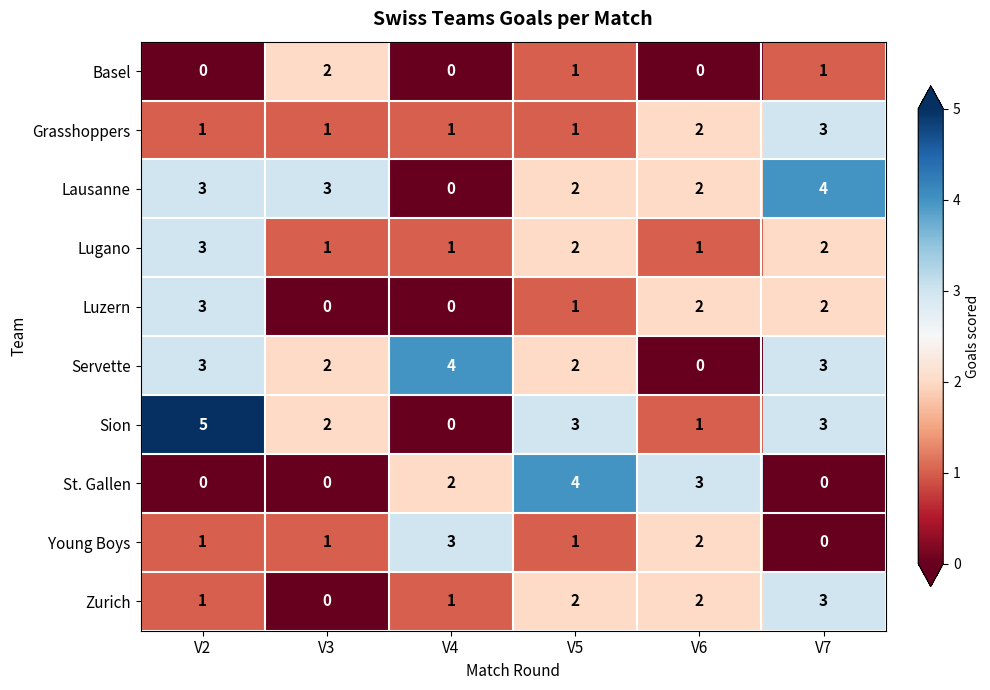

How many Young Boys values are between 1 and 2?

4